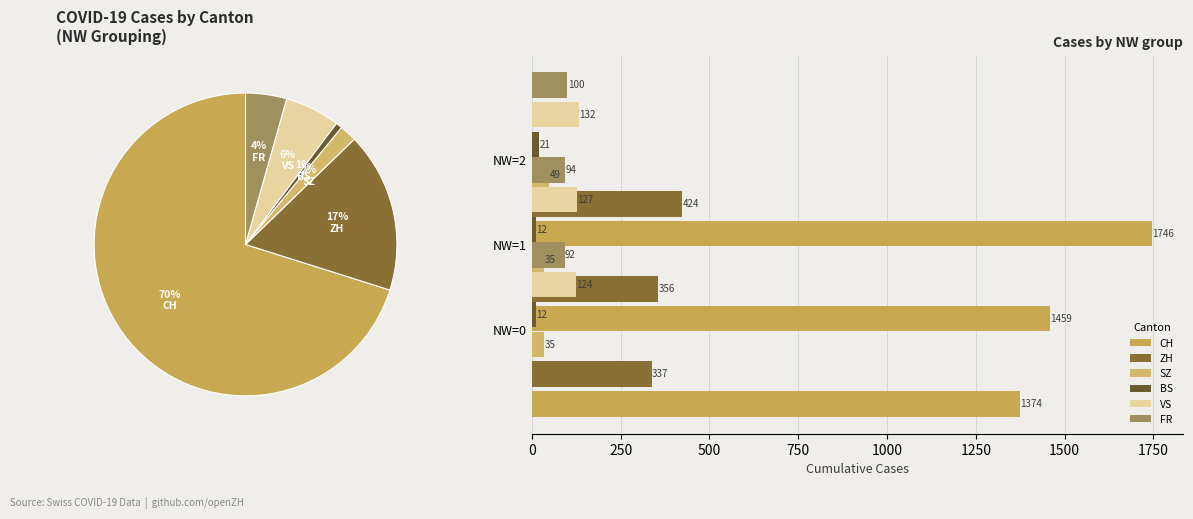

What is the total value across all series at 500?

2472